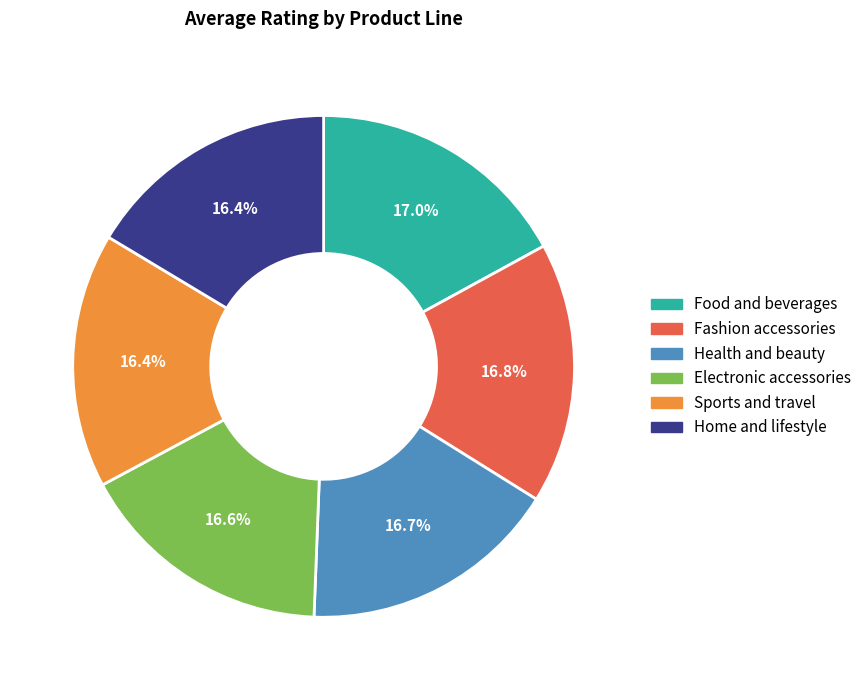

How many slices are in this pie chart?

6